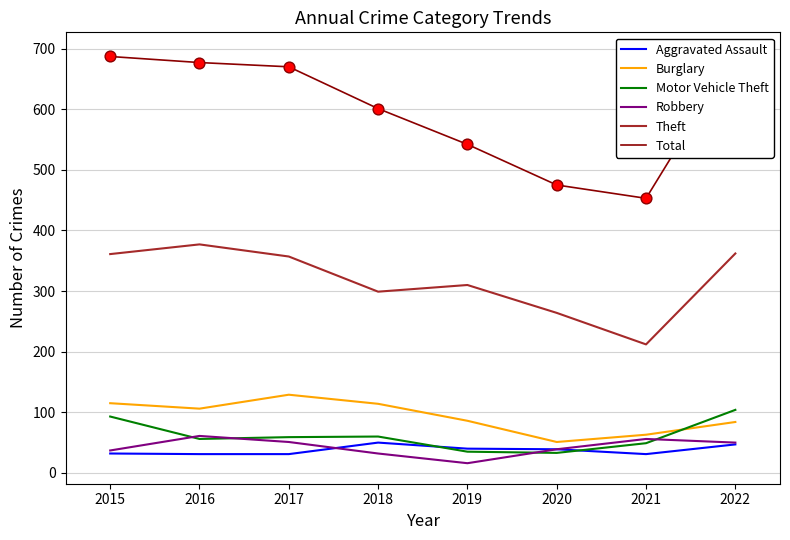

Which series has the widest spread of Y values?

Total